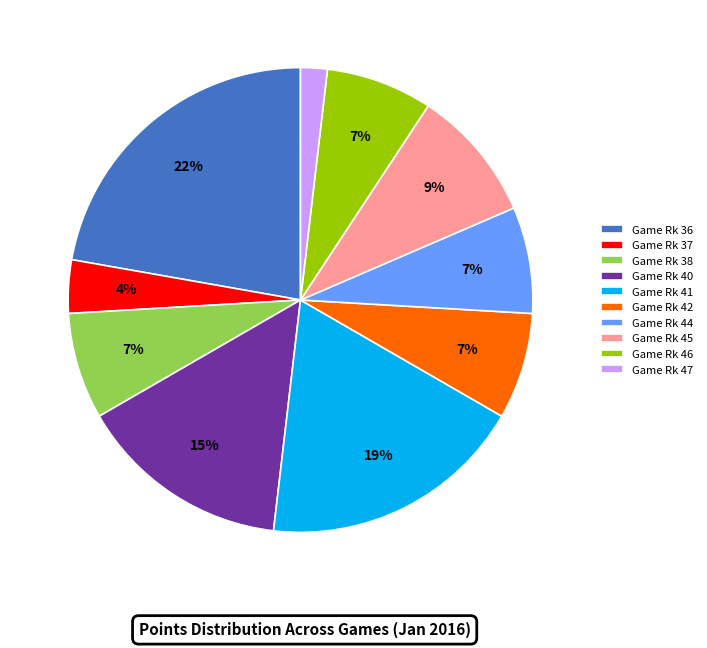

The Game Rk 45 slice represents 9% of the pie. True or false?

True